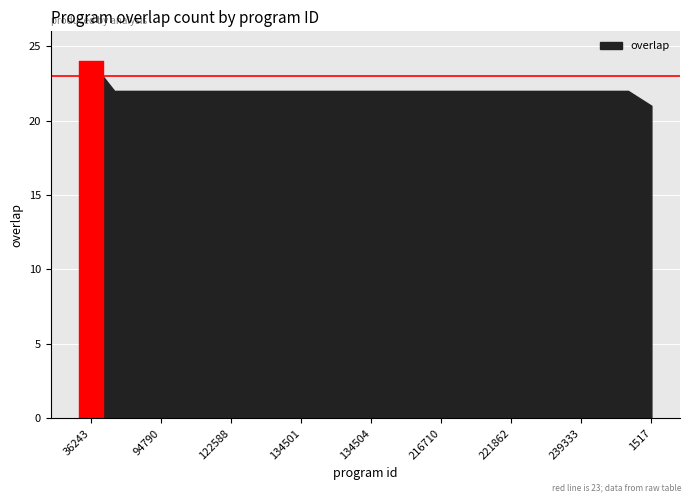

What is the greatest value displayed?

24